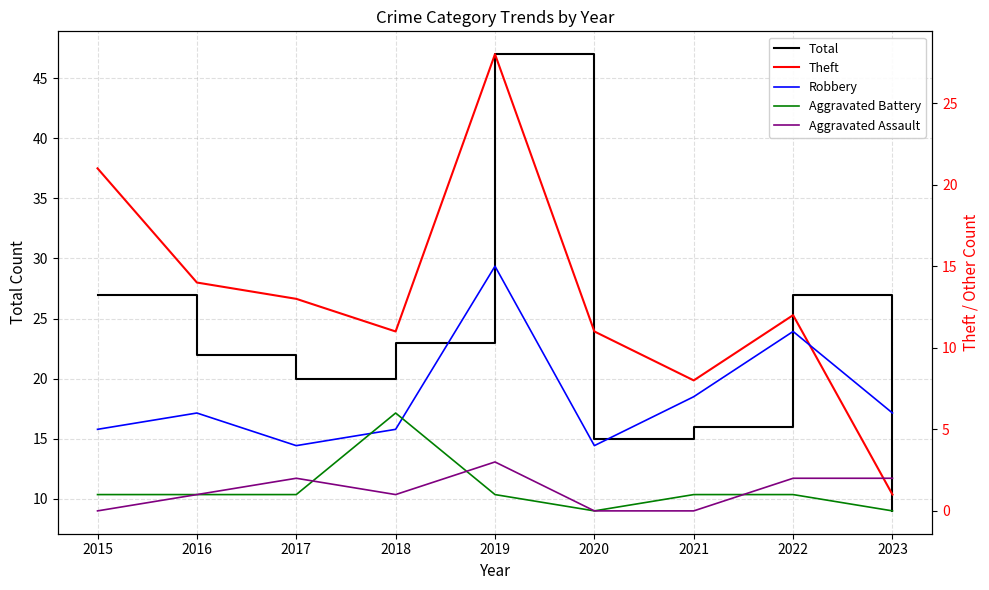

Reading left to right, extract all data points from this chart.

Total: 2015=27	2016=22	2017=20	2018=23	2019=47	2020=15	2021=16	2022=27	2023=9
Theft: 2015=21	2016=14	2017=13	2018=11	2019=28	2020=11	2021=8	2022=12	2023=1
Robbery: 2015=5	2016=6	2017=4	2018=5	2019=15	2020=4	2021=7	2022=11	2023=6
Aggravated Battery: 2015=1	2016=1	2017=1	2018=6	2019=1	2020=0	2021=1	2022=1	2023=0
Aggravated Assault: 2015=0	2016=1	2017=2	2018=1	2019=3	2020=0	2021=0	2022=2	2023=2